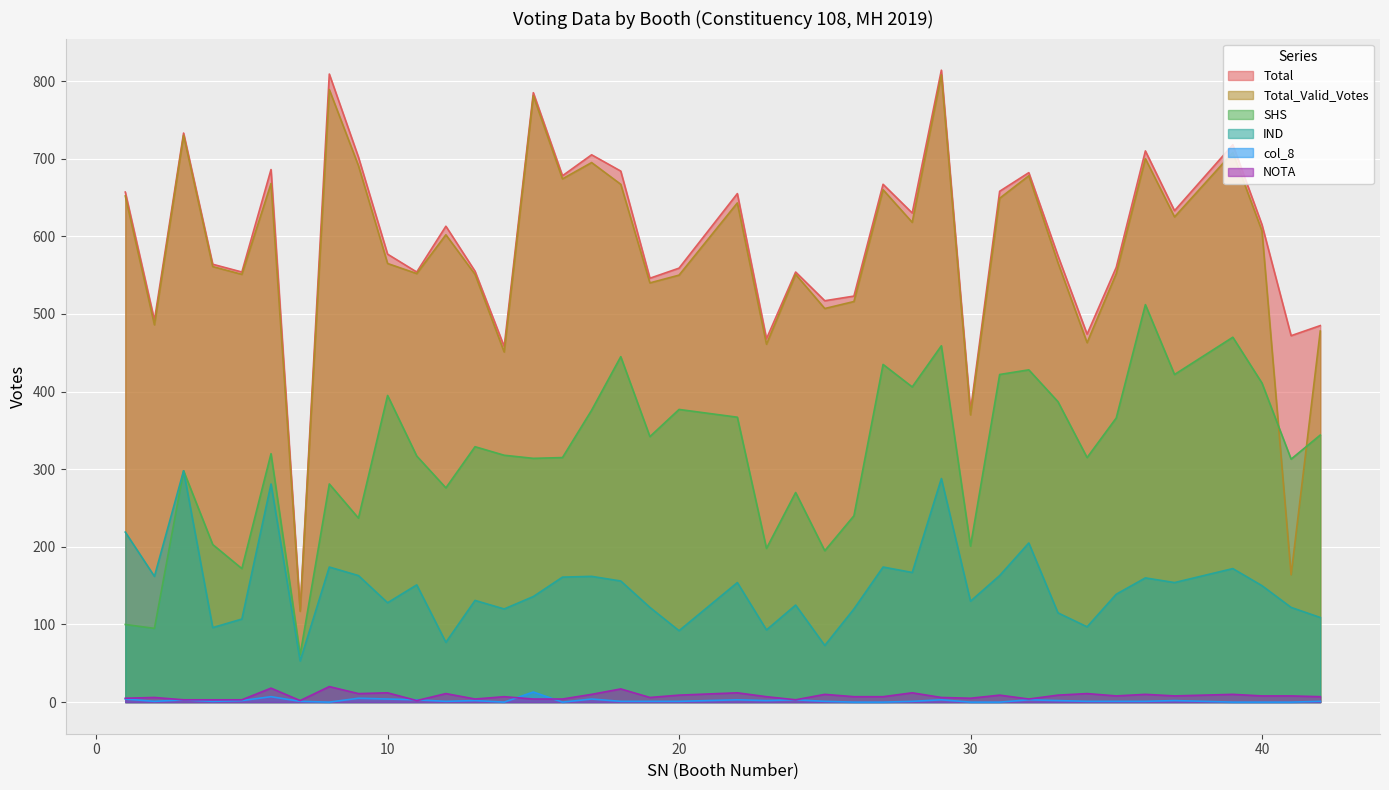

How many lines are shown in the chart?

6